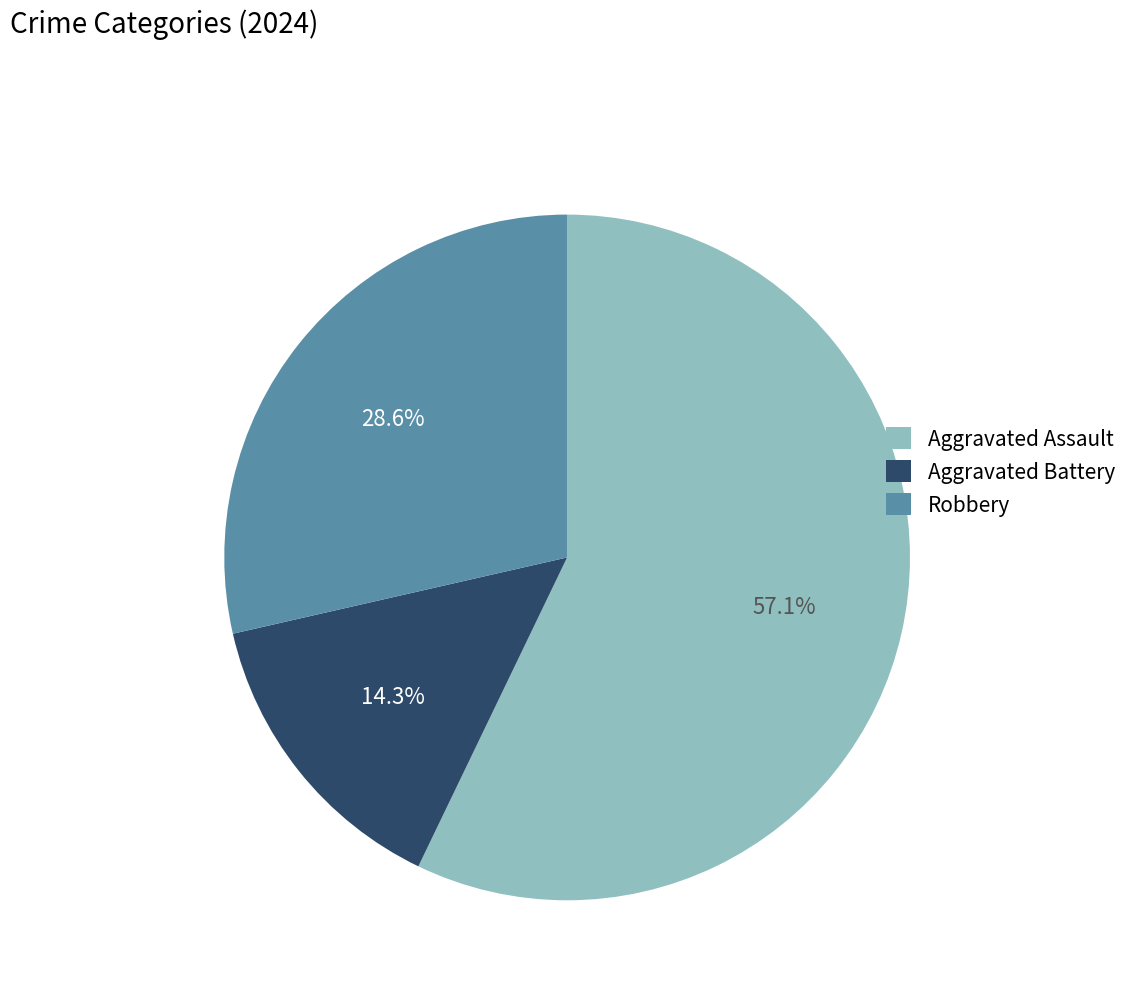

To the nearest percent, what is the difference between the largest and smallest slice percentages?

43%